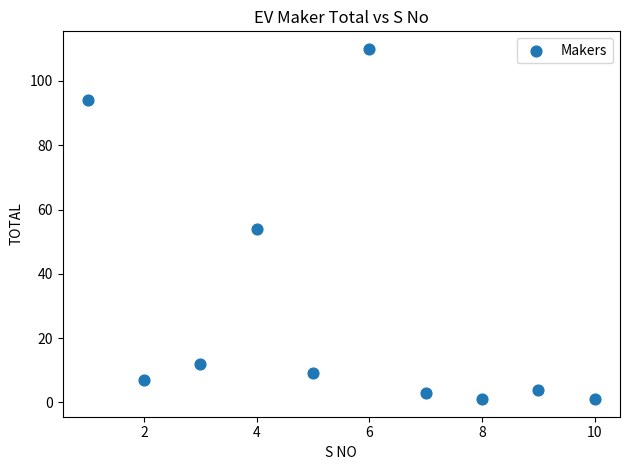

What is the range of Y values (max minus min)?

109